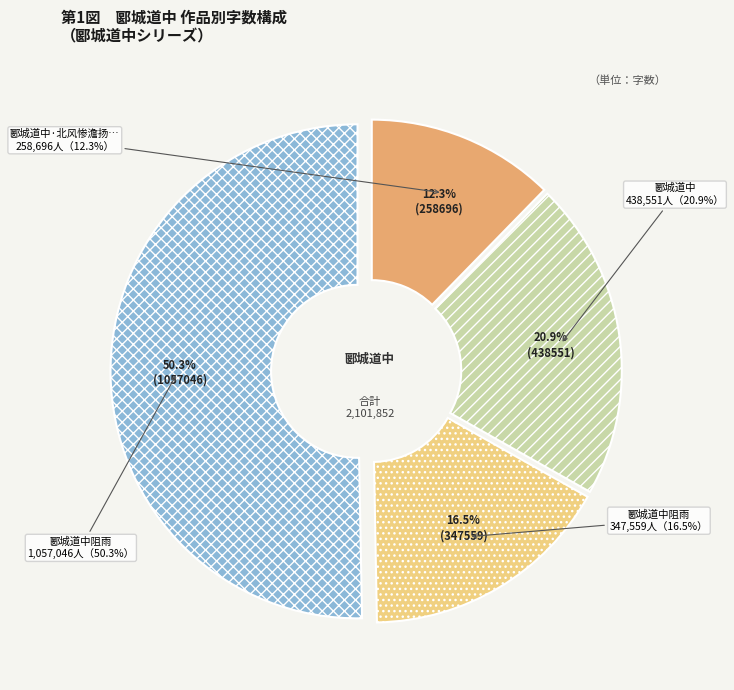

What percentage is NOT represented by 郾城道中·北风惨澹扬沙尘?

87.7%